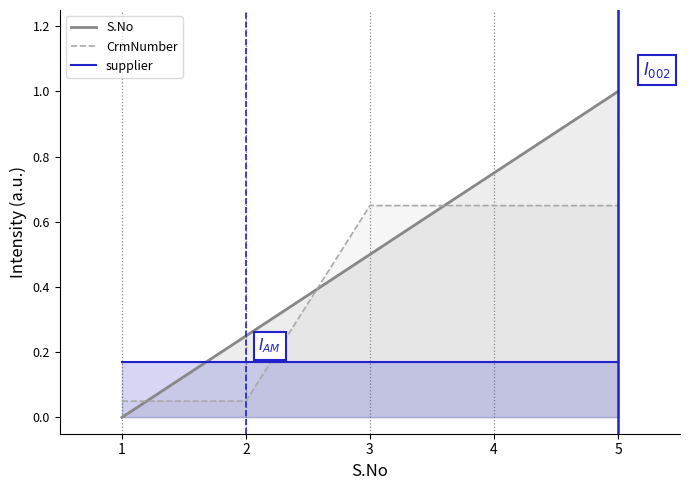

What is the spread (max minus min) of values at 1?

0.2